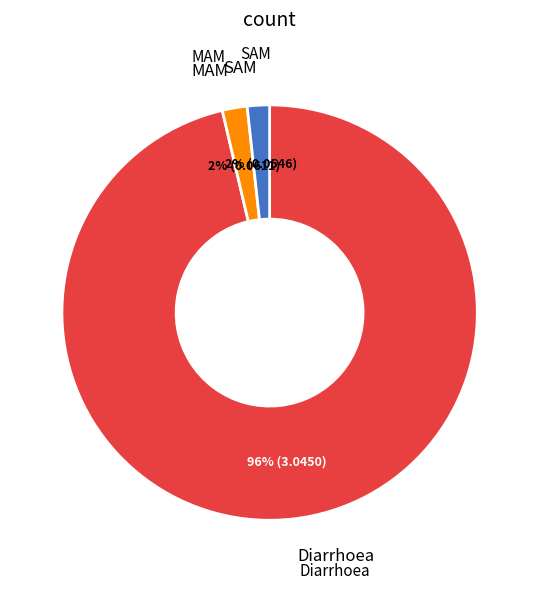

Is there any slice that represents more than half of the pie?

Yes